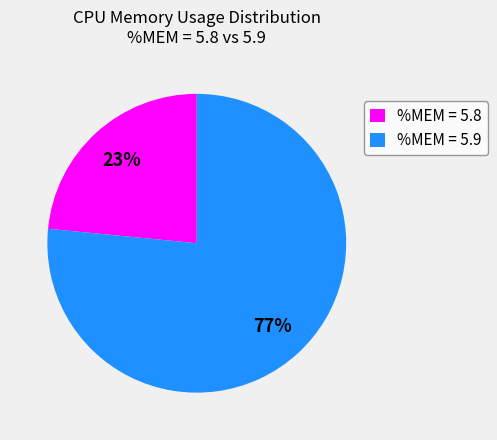

How many segments does this pie chart have?

2